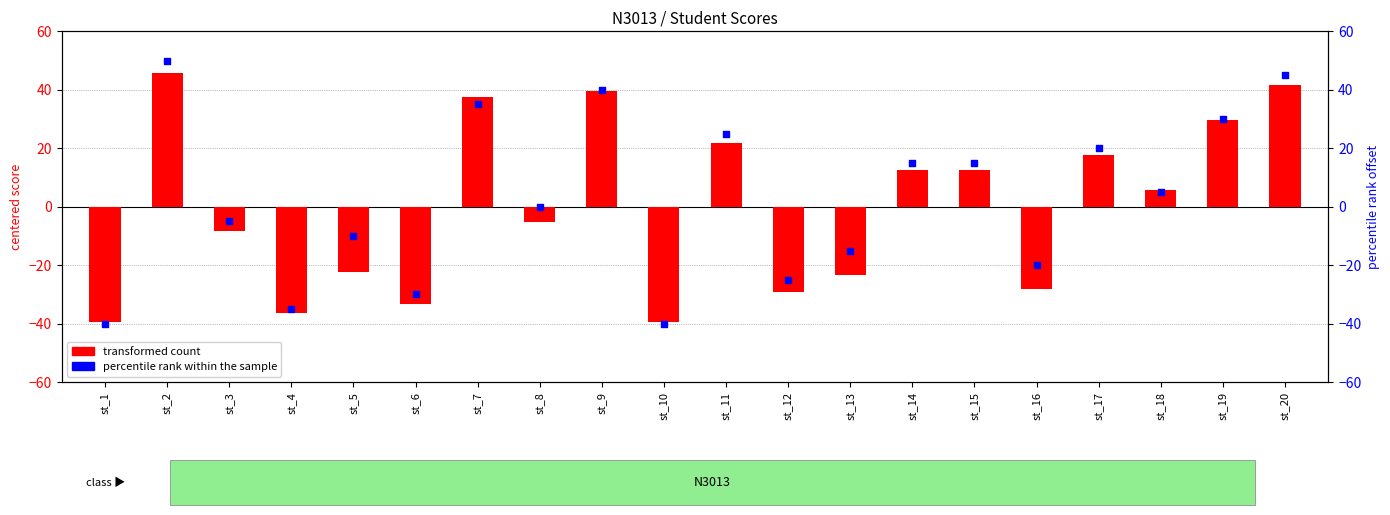

What are all the series names shown in the legend?

transformed count, percentile rank within the sample